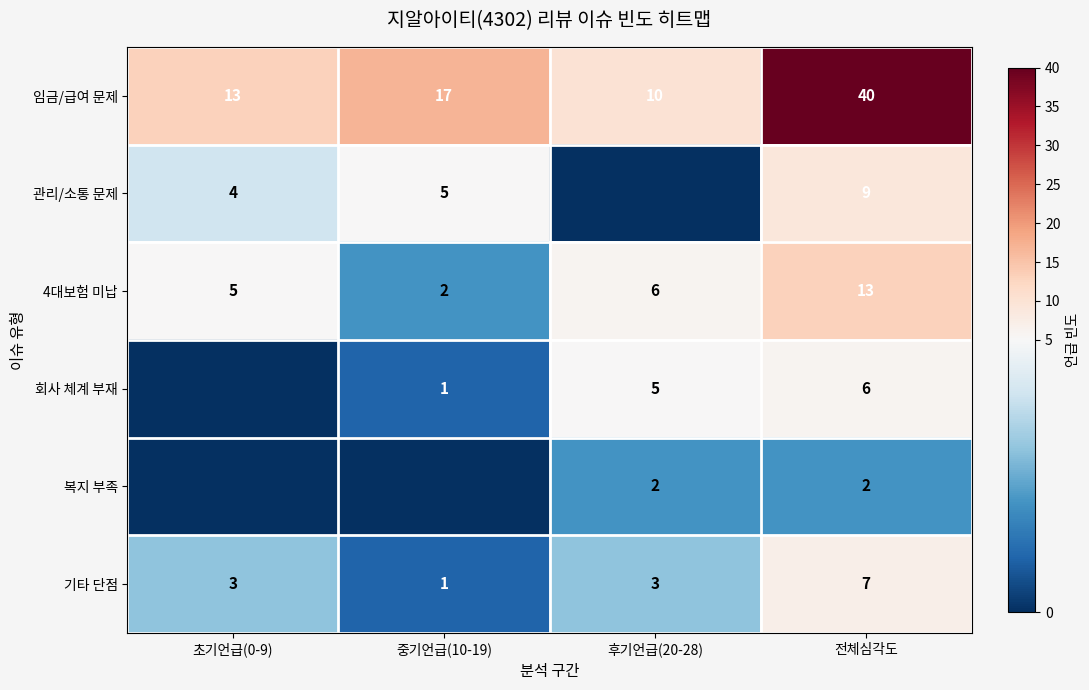

How many 임금/급여 문제 values are between 13 and 40?

3